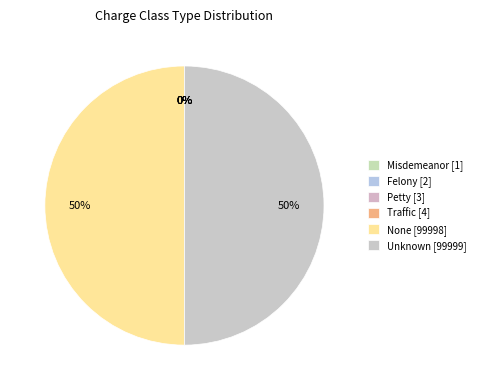

Do Petty and Traffic together represent more than half of the pie?

No